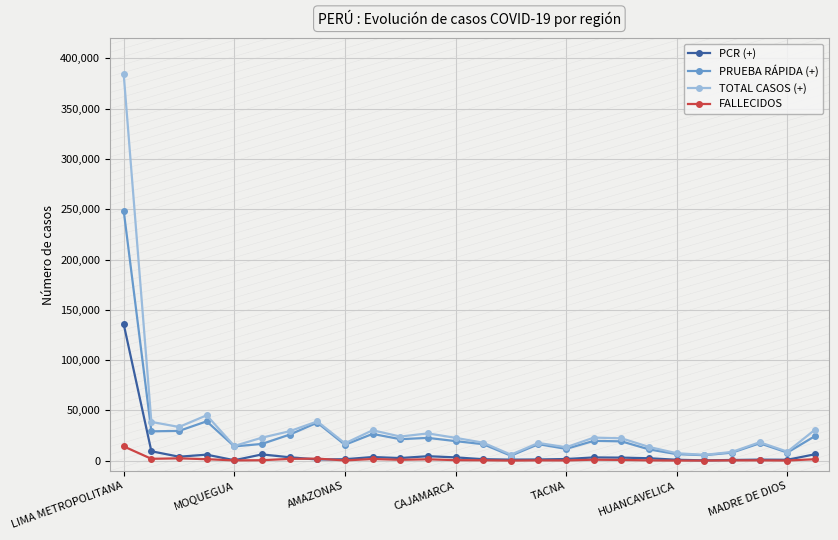

Is this an area chart (filled region under the line)?

No